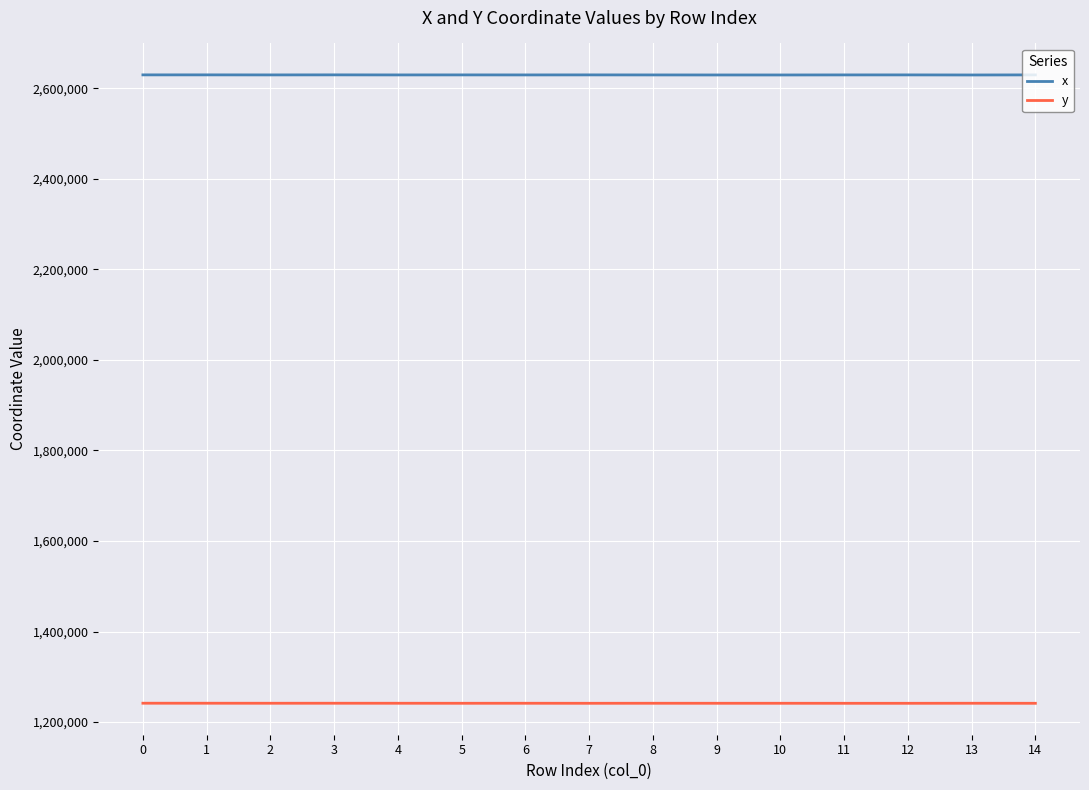

What is the greatest value displayed?

2629714.7